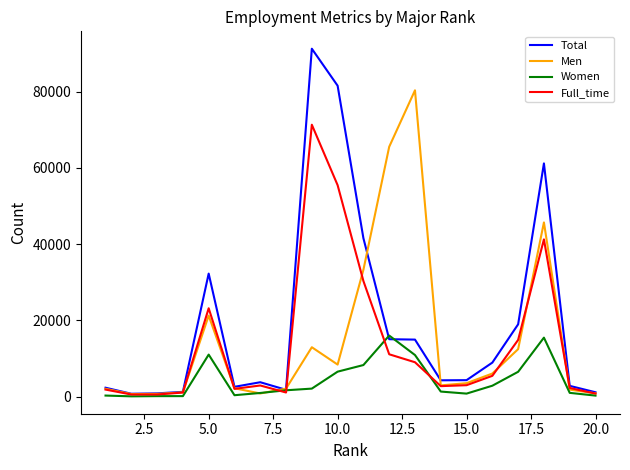

List the series in order of their peak value, highest first.

Total, Men, Full_time, Women